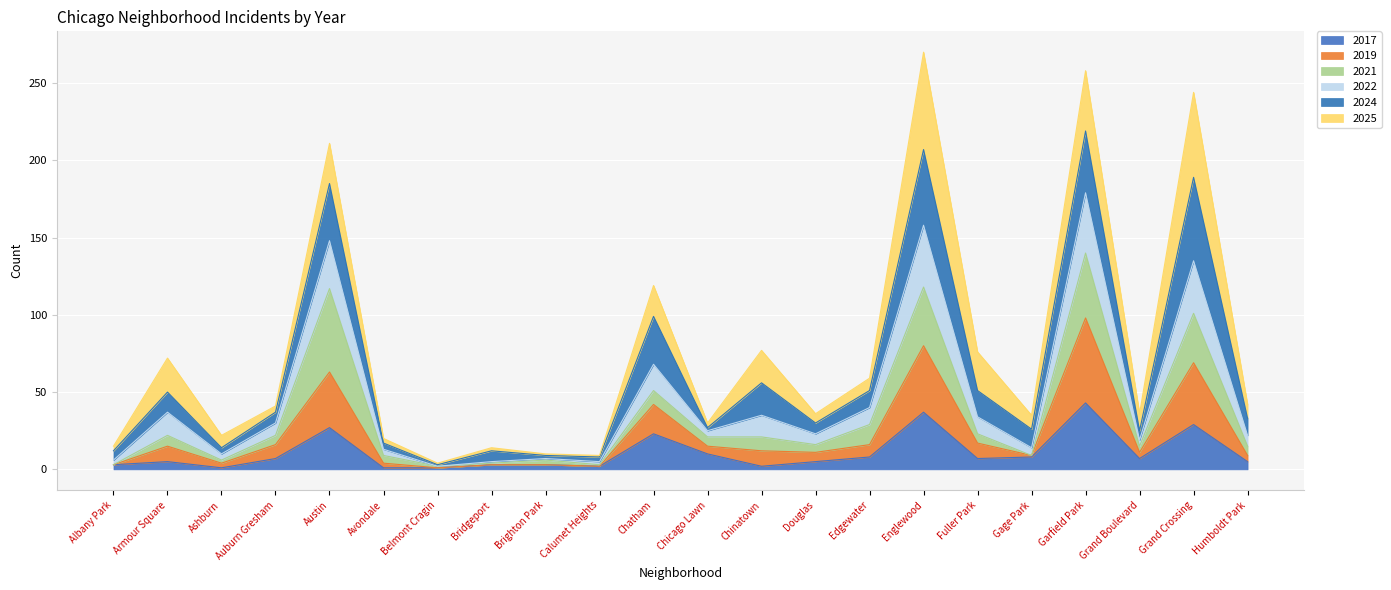

What is the total value across all series at Chatham?

119